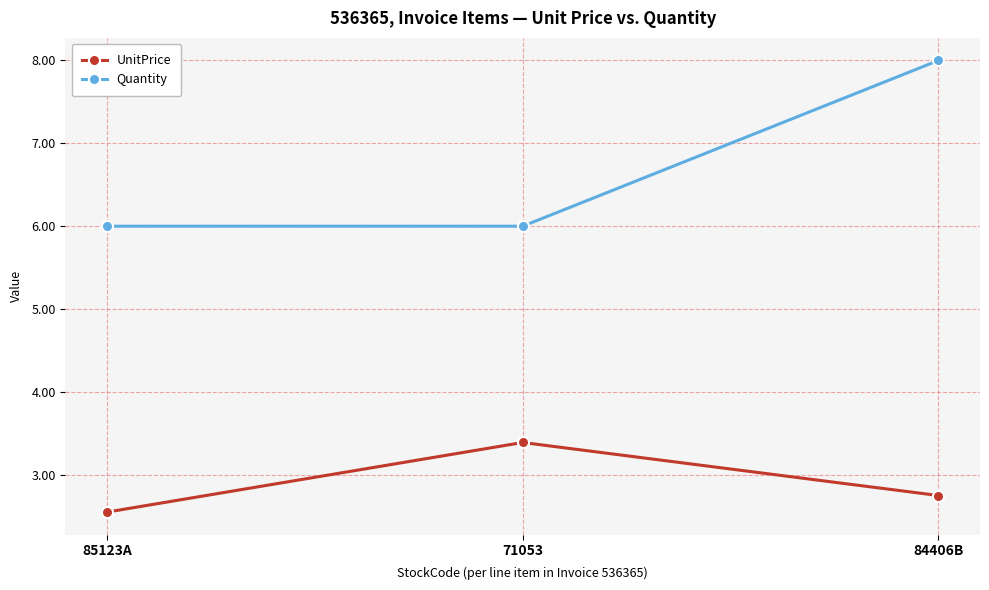

At which category does the chart reach its minimum across all series?

85123A